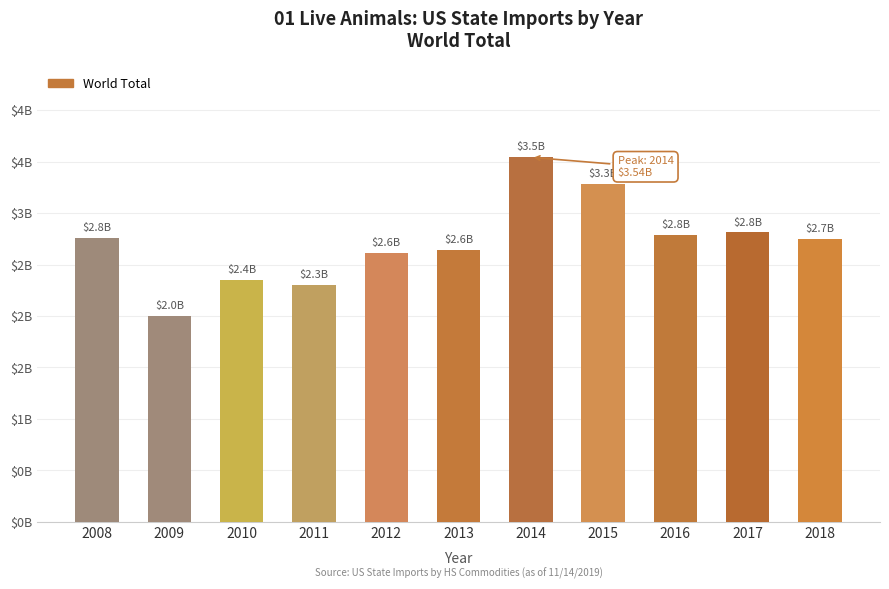

Reading left to right, transcribe all the data shown in this chart.

2754577208	2003827123	2354616668	2300010320	2611313578	2638841764	3541982508	3285513639	2788578427	2811810409	2745709225